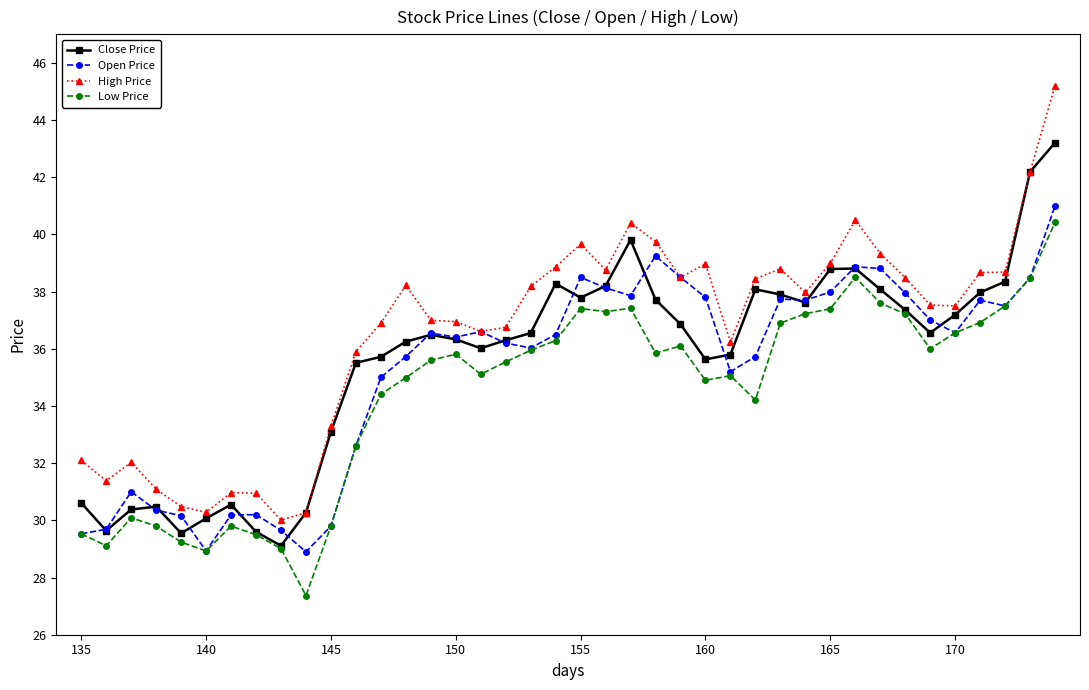

At how many categories does at least one series exceed 28?

40